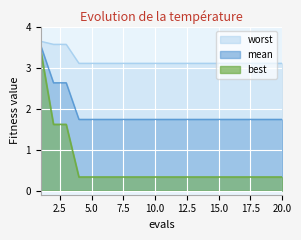

Which series changed the most between 10 and 16?

mean